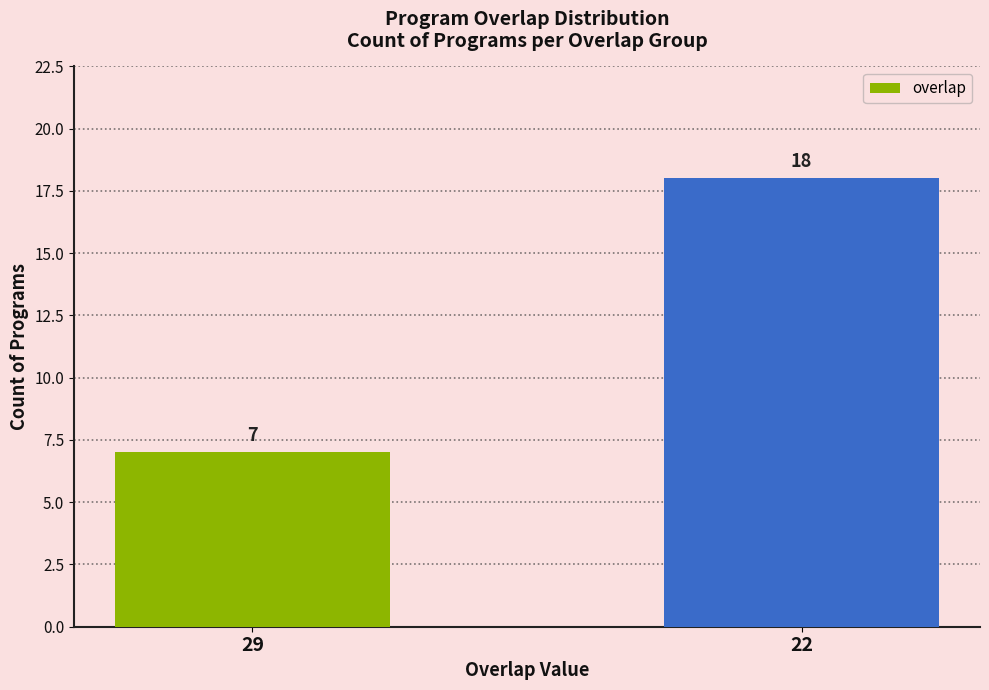

The chart shows a value of 2 at 29. True or false?

False